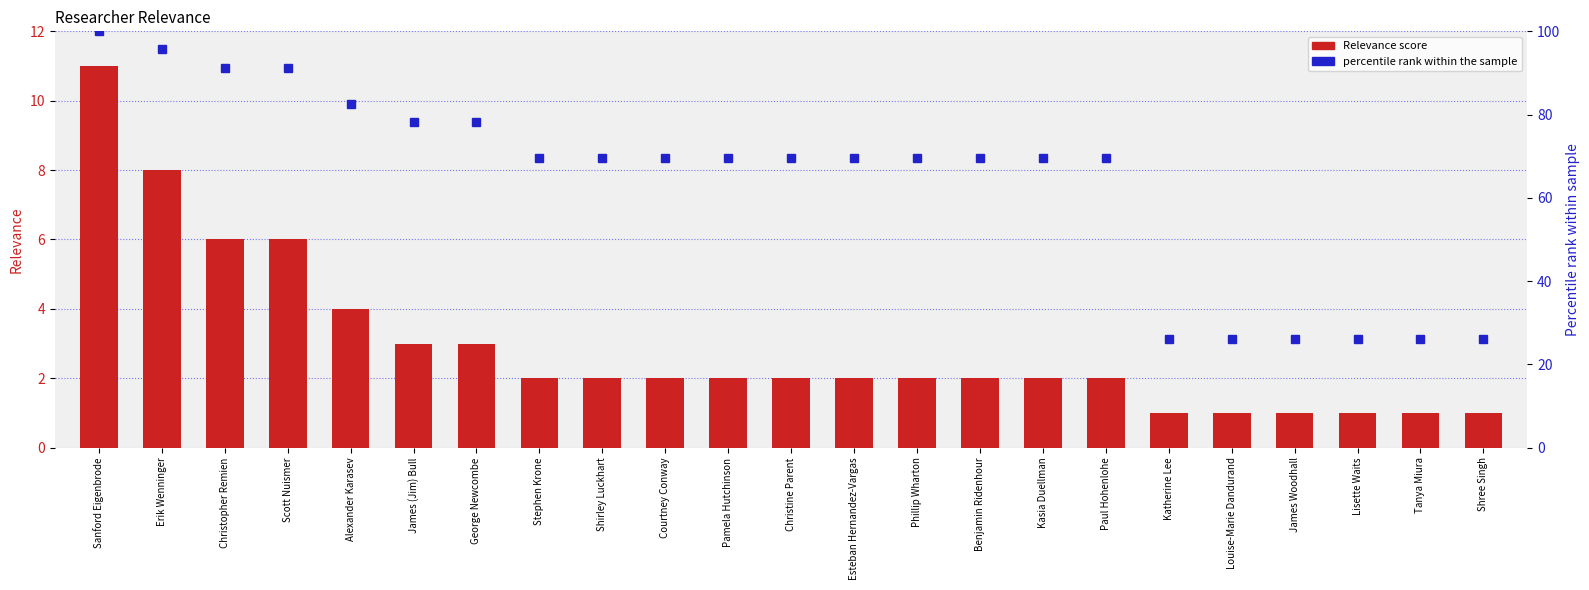

Rank the series by their maximum value, from lowest to highest.

Relevance score, percentile rank within the sample